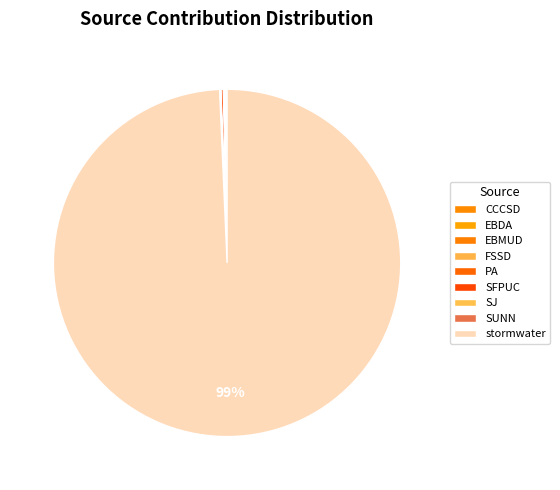

To the nearest percent, what is the difference between the largest and smallest slice percentages?

99%